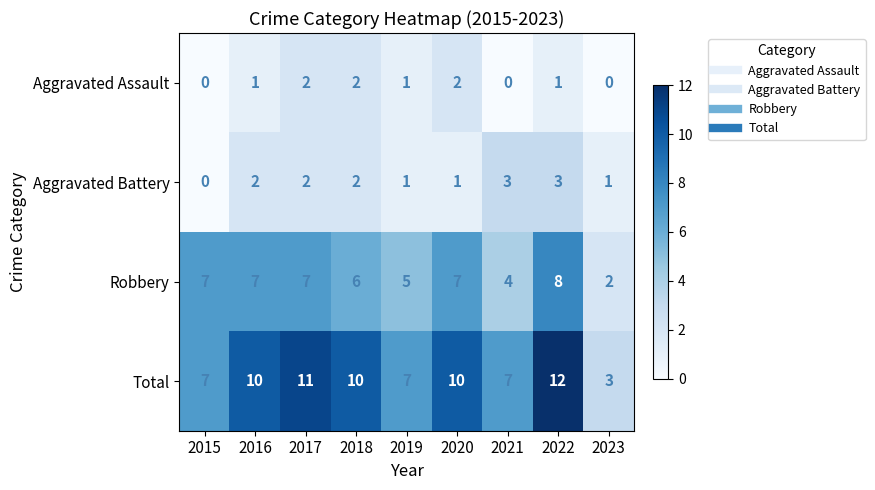

True or false: Aggravated Battery has a value of 1 at 2016.

False